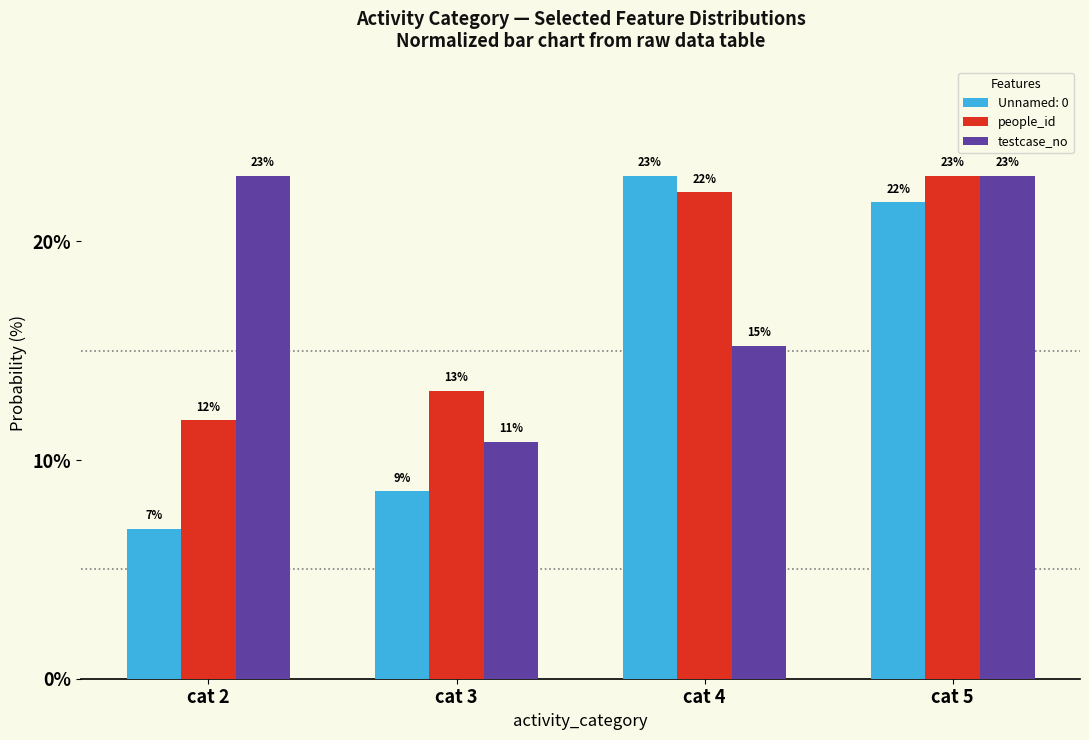

How many bars are there in total?

12